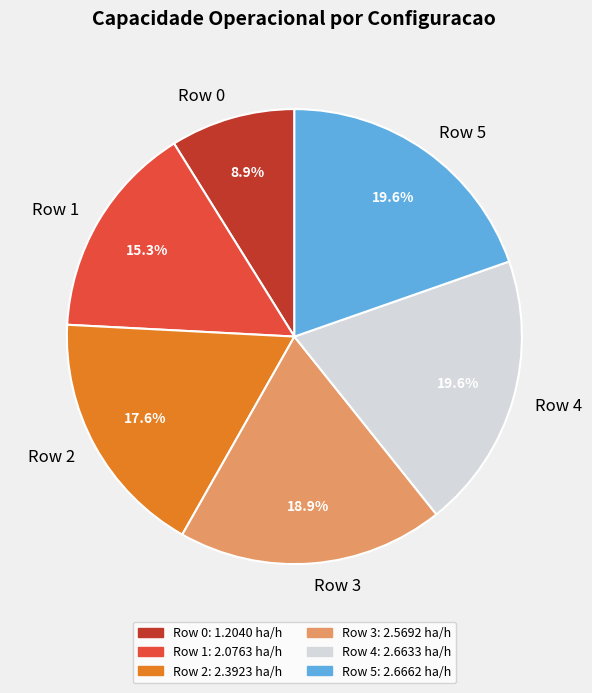

How many segments does this pie chart have?

6